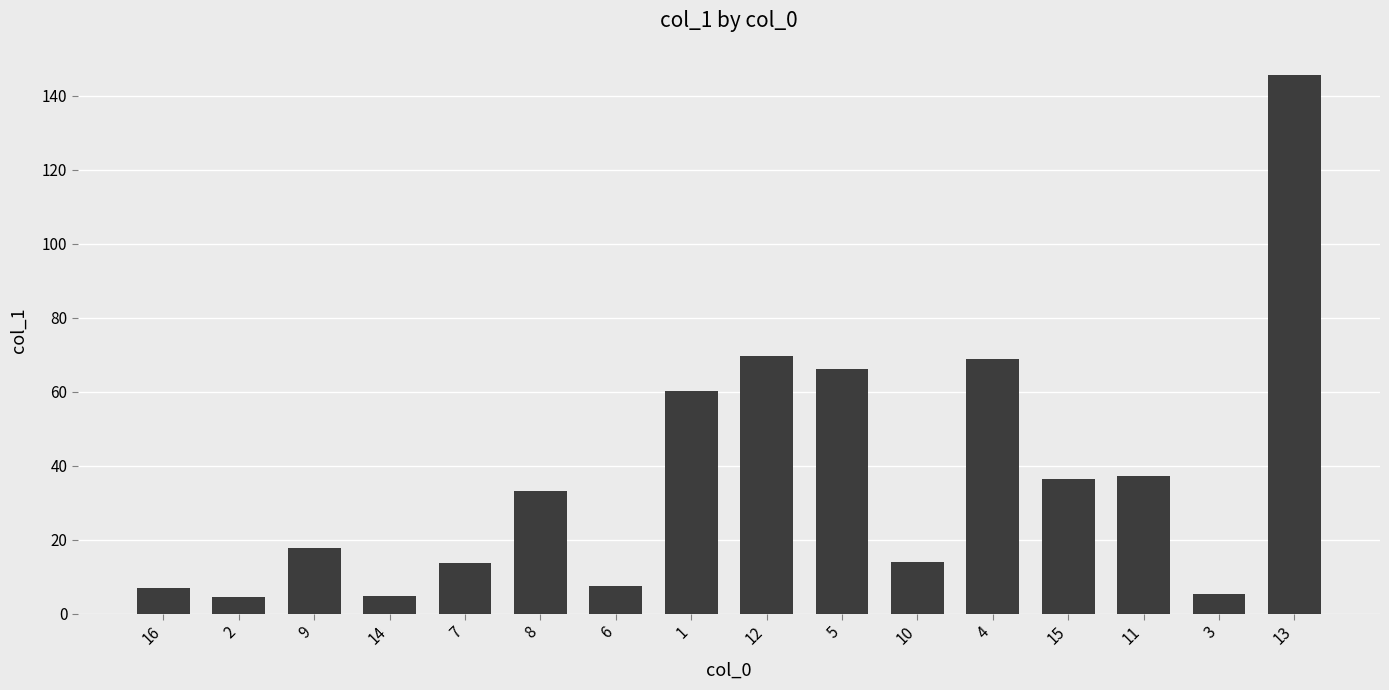

Read the value at 7.

13.7